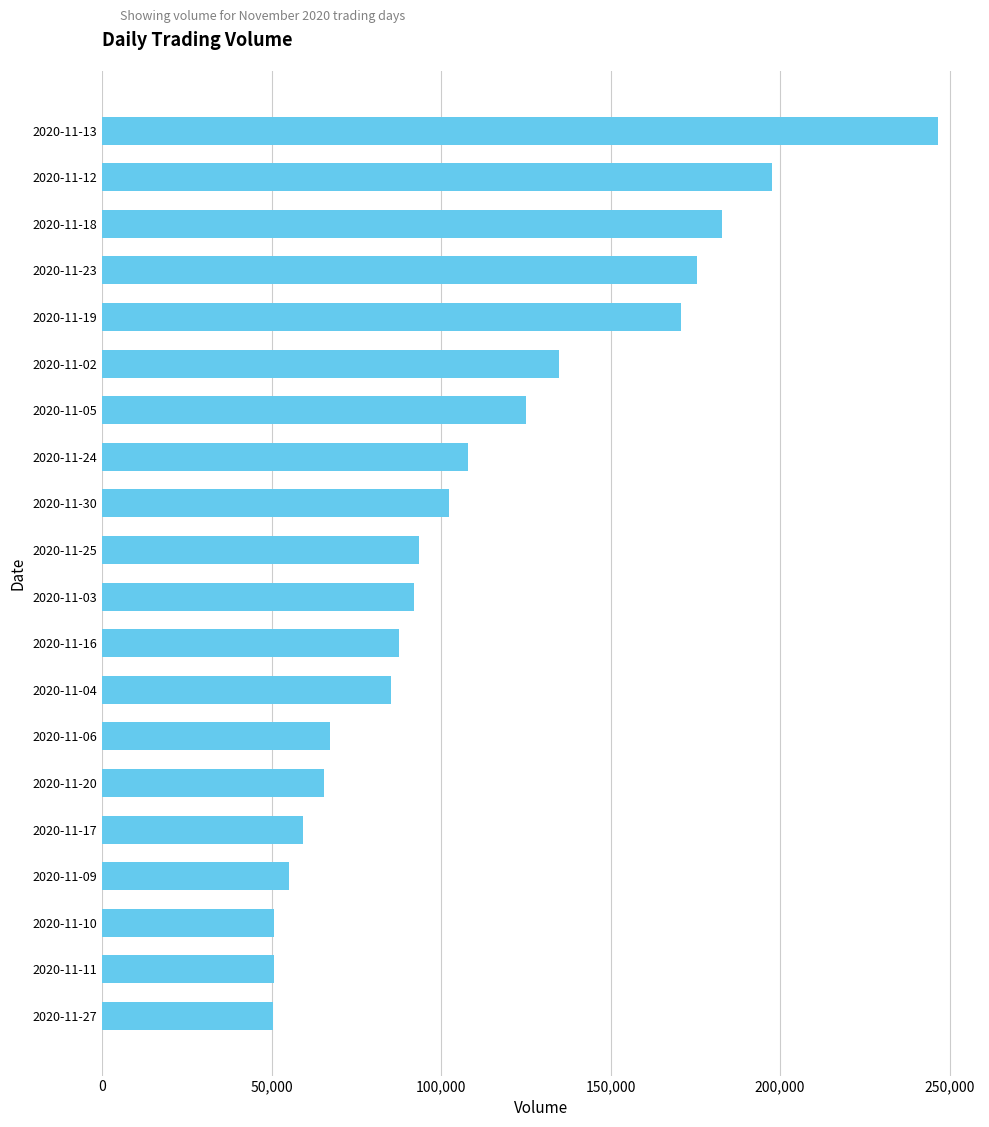

Where is the data nearest to the value 148568?

2020-11-02